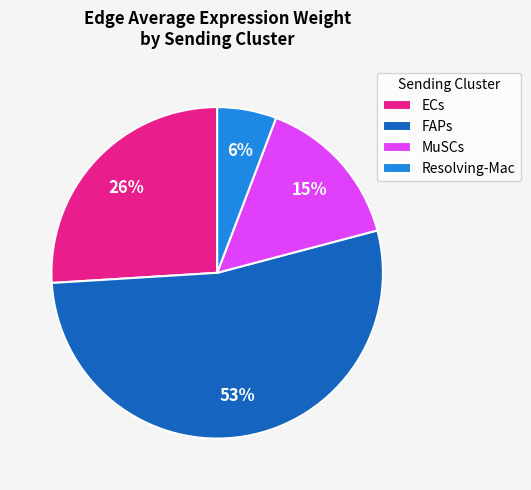

Is it true that Resolving-Mac is 14% of the pie?

False